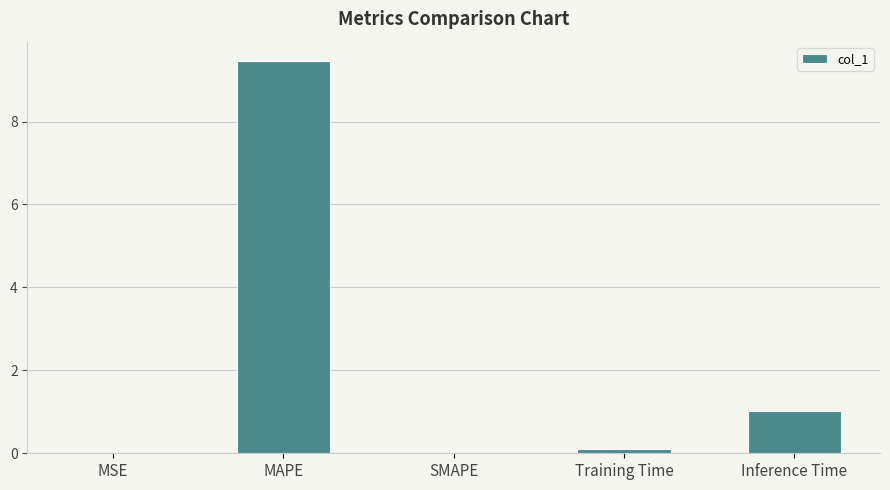

The chart shows a value of -6.4 at SMAPE. True or false?

False